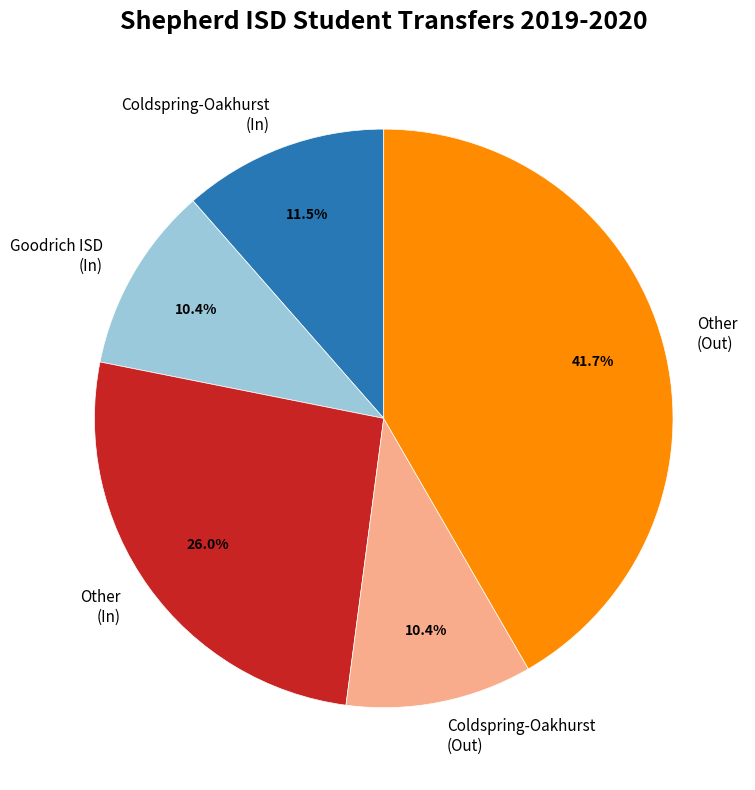

Is there any slice that represents more than half of the pie?

No